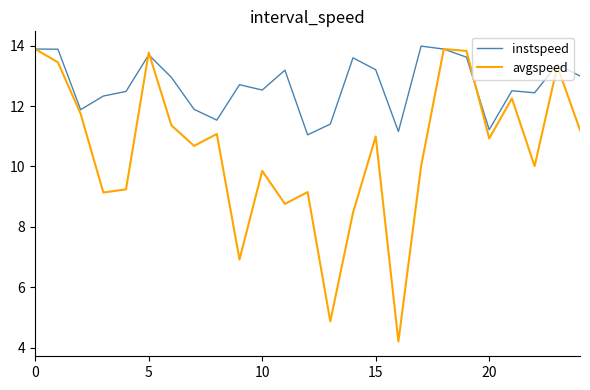

Which series has the largest total across all categories?

instspeed